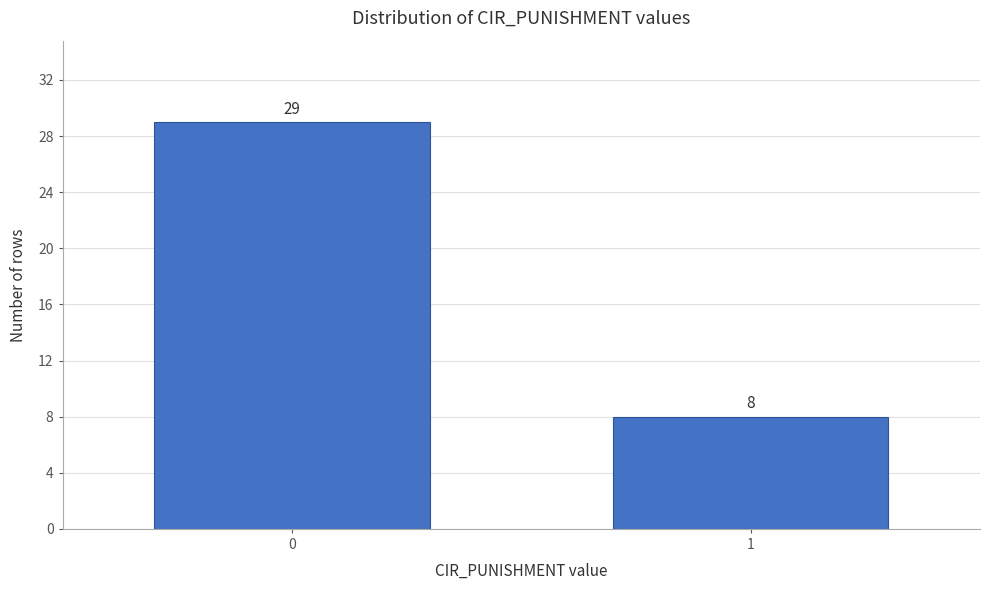

Reading left to right, transcribe all the data shown in this chart.

0=29	1=8